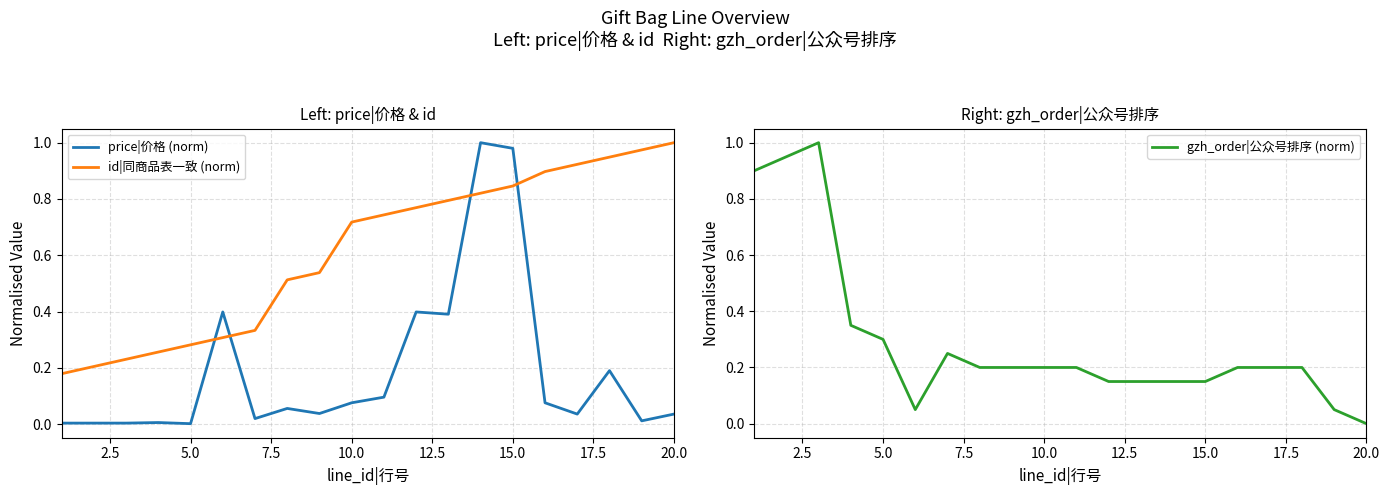

List the series in order of their overall mean, lowest first.

price|价格 (norm), gzh_order|公众号排序 (norm), id|同商品表一致 (norm)